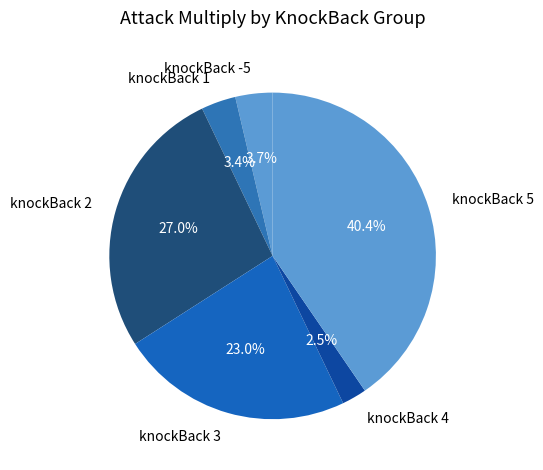

Do knockBack 4 and knockBack 3 together represent more than half of the pie?

No